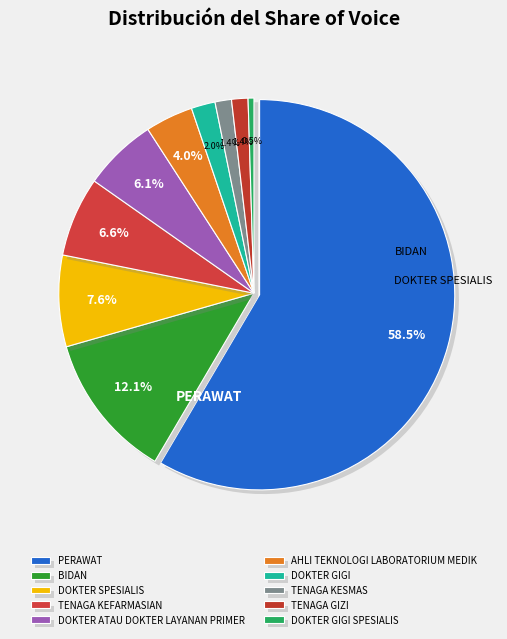

Is it true that BIDAN is 18% of the pie?

False